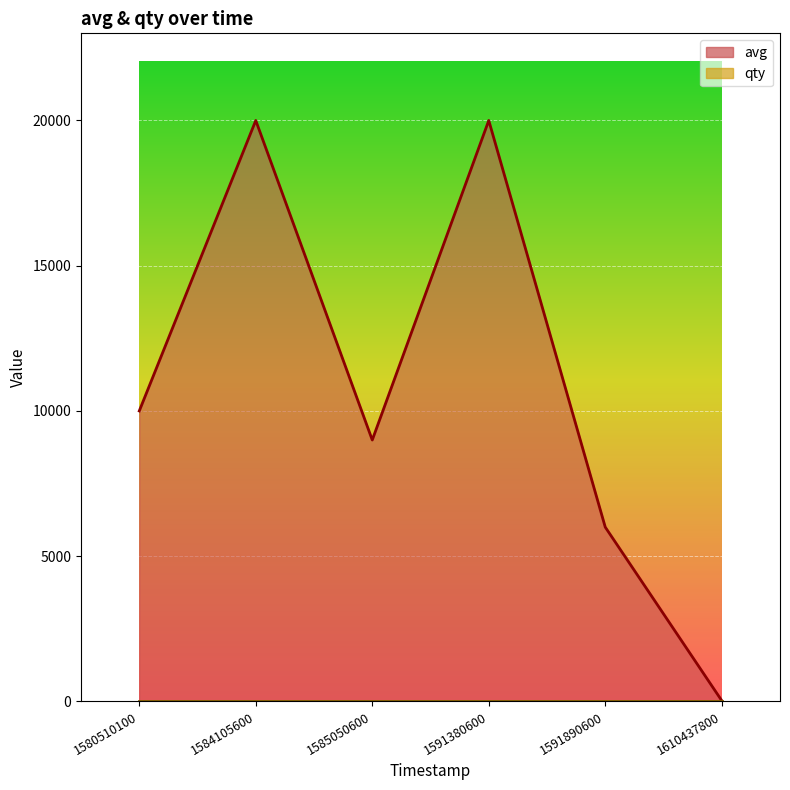

Count the number of values greater than 10001.

2